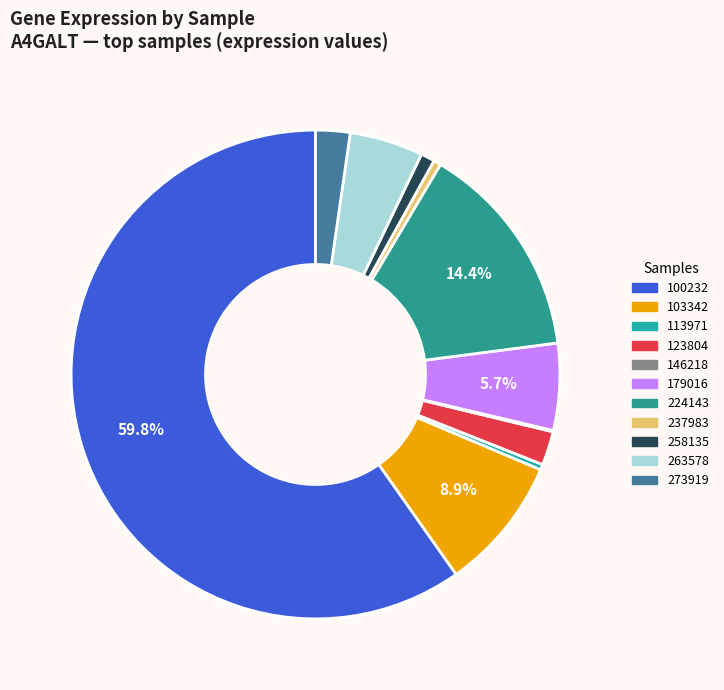

To the nearest percent, what percentage of the pie is 263578?

5%